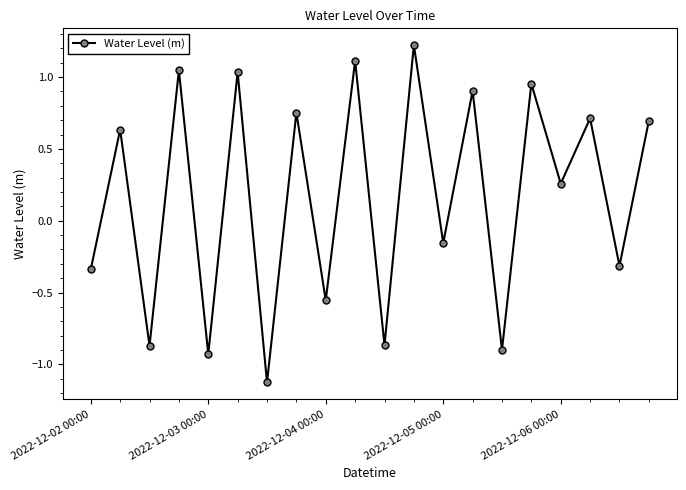

What is the difference between the maximum and minimum values?

2.3